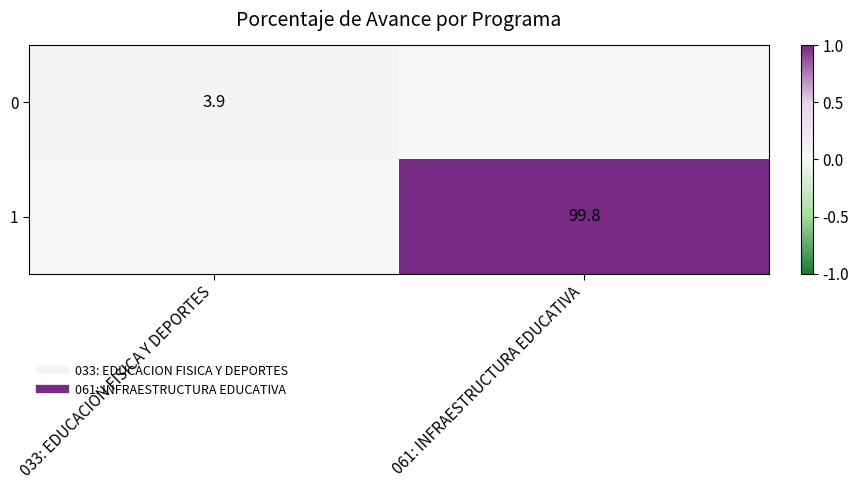

What is the spread (max minus min) of values at 061: INFRAESTRUCTURA EDUCATIVA?

99.8